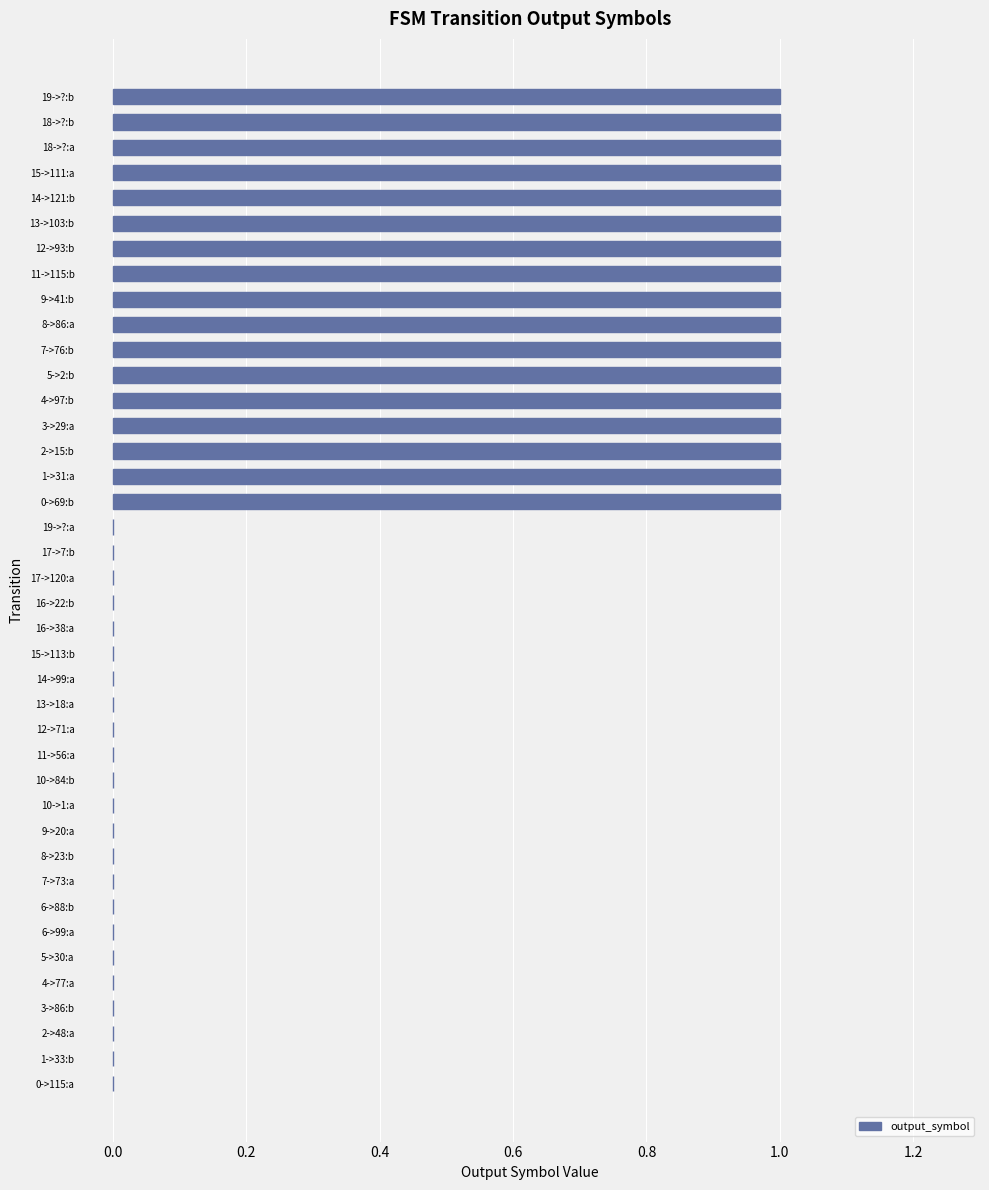

What is the sum of all values?

17